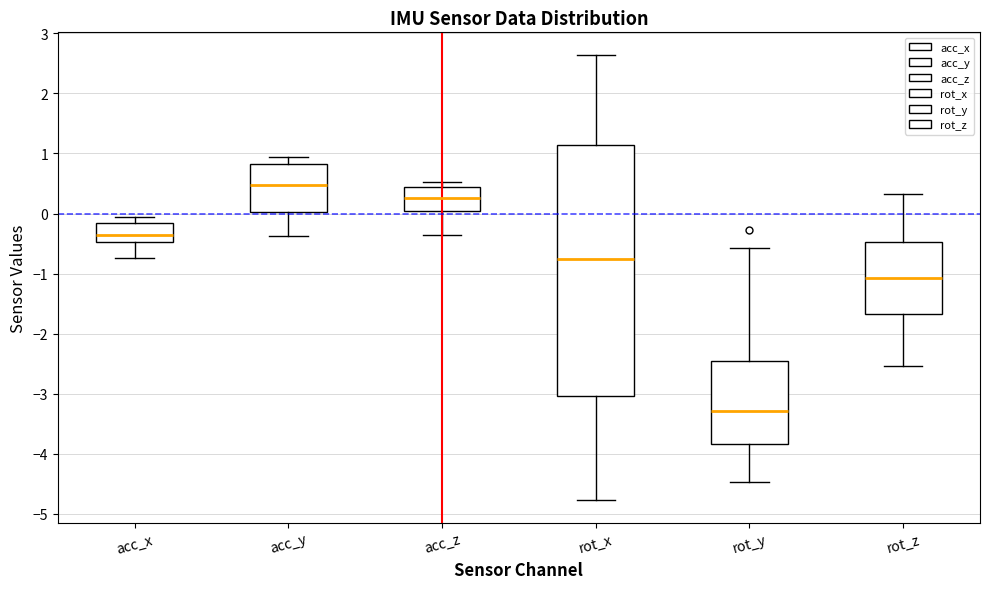

Reading left to right, transcribe this box plot: for each box, give where its median line is, the range the box spans, and where its two whiskers end, as read against the y-axis. The values are not printed on the chart, so give them approximately, as read against the axis.

acc_x: median -0.4, box -0.5 to -0.2, whiskers -0.7 to -0.1
acc_y: median 0.5, box 0.0 to 0.8, whiskers -0.4 to 0.9
acc_z: median 0.3, box 0.0 to 0.4, whiskers -0.4 to 0.5
rot_x: median -0.8, box -3.0 to 1.1, whiskers -4.8 to 2.6
rot_y: median -3.3, box -3.8 to -2.5, whiskers -4.5 to -0.6
rot_z: median -1.1, box -1.7 to -0.5, whiskers -2.5 to 0.3